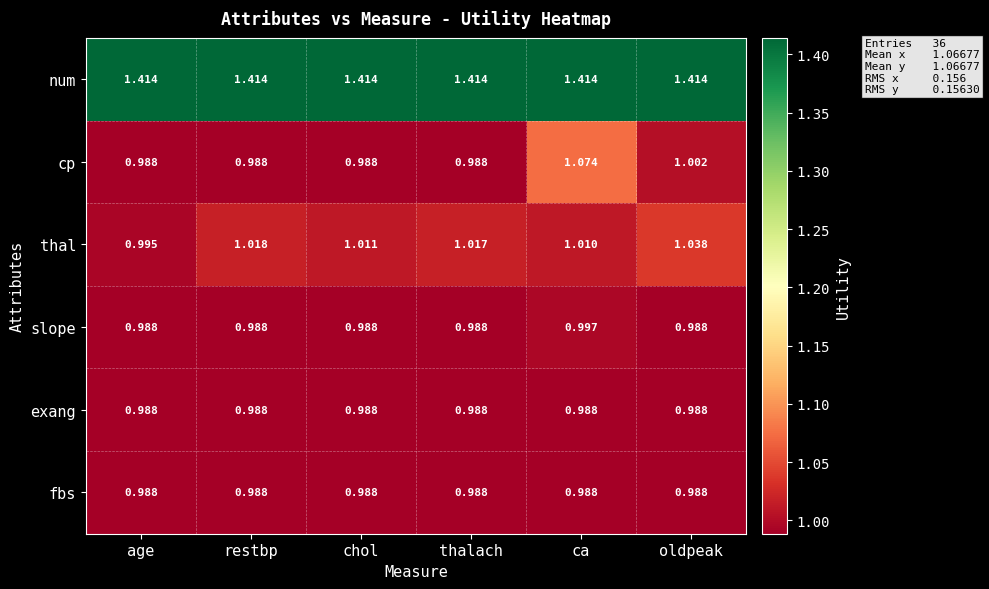

At which label is cp closest to 1?

oldpeak